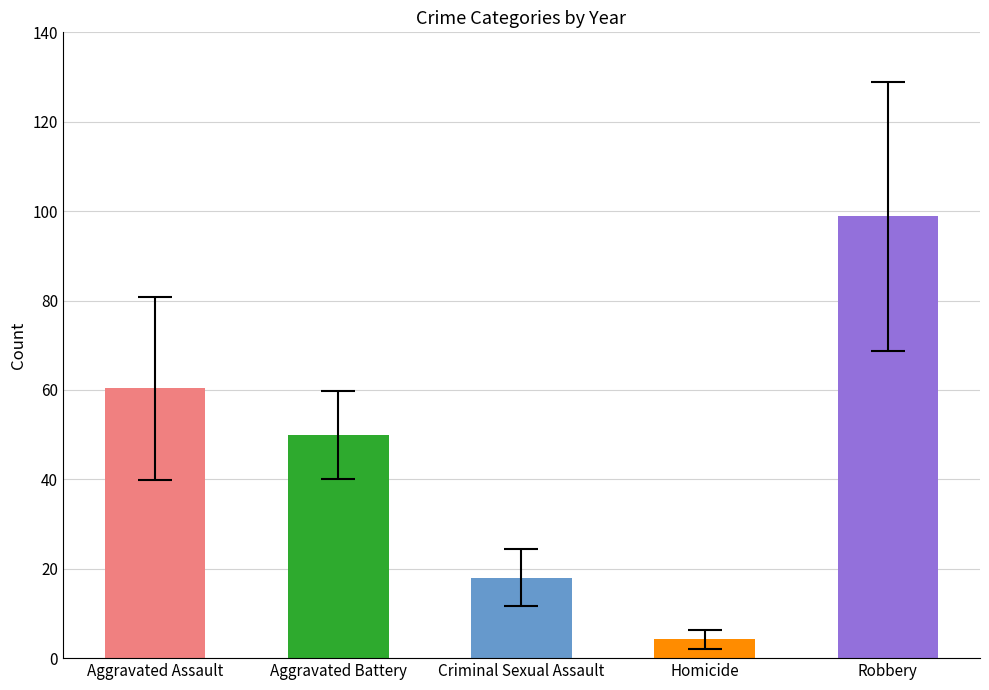

Rank the categories by value from lowest to highest.

Homicide, Criminal Sexual Assault, Aggravated Battery, Aggravated Assault, Robbery